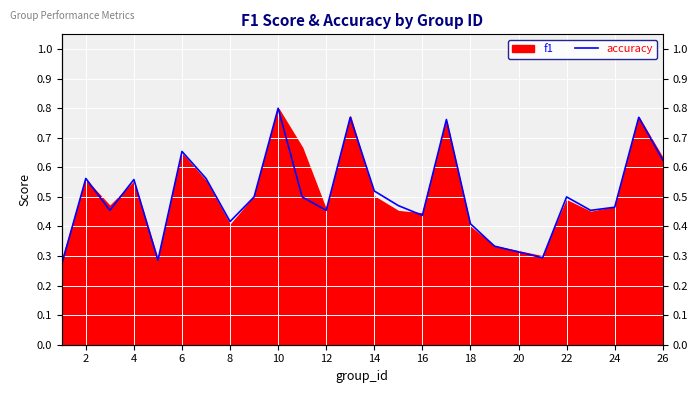

How many values are between 0 and 1?

25